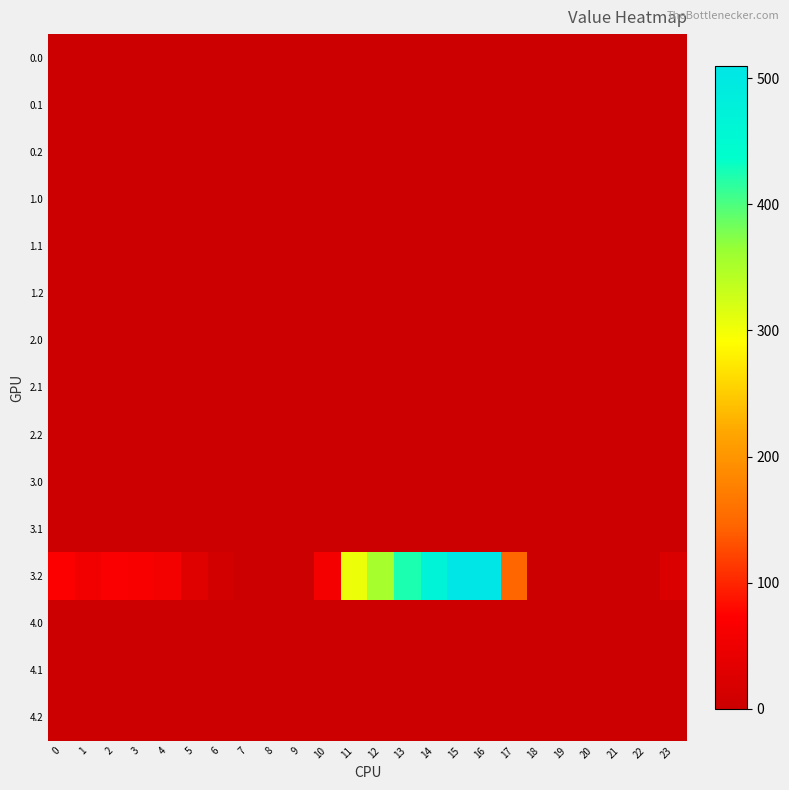

At which category does the chart reach its peak across all series?

16